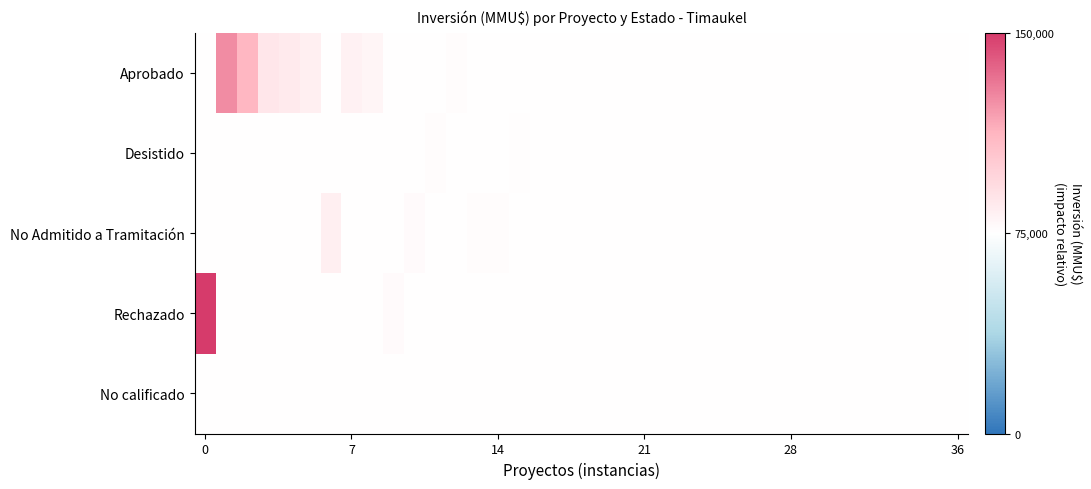

Which series has the largest total across all categories?

Aprobado